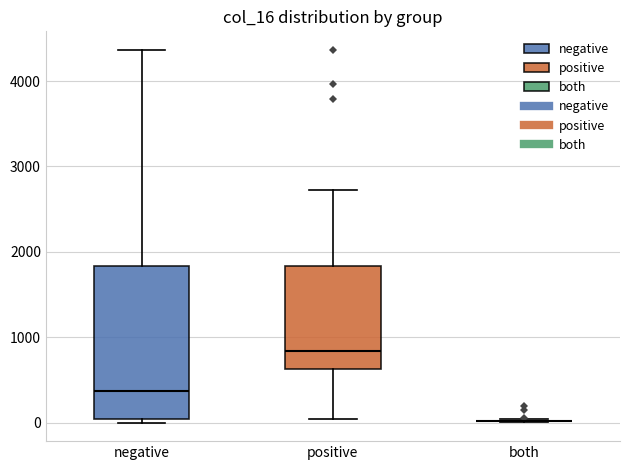

Where is the lower edge of the box for positive on the y-axis? The values are not printed on the chart, so give them approximately, as read against the axis.

600